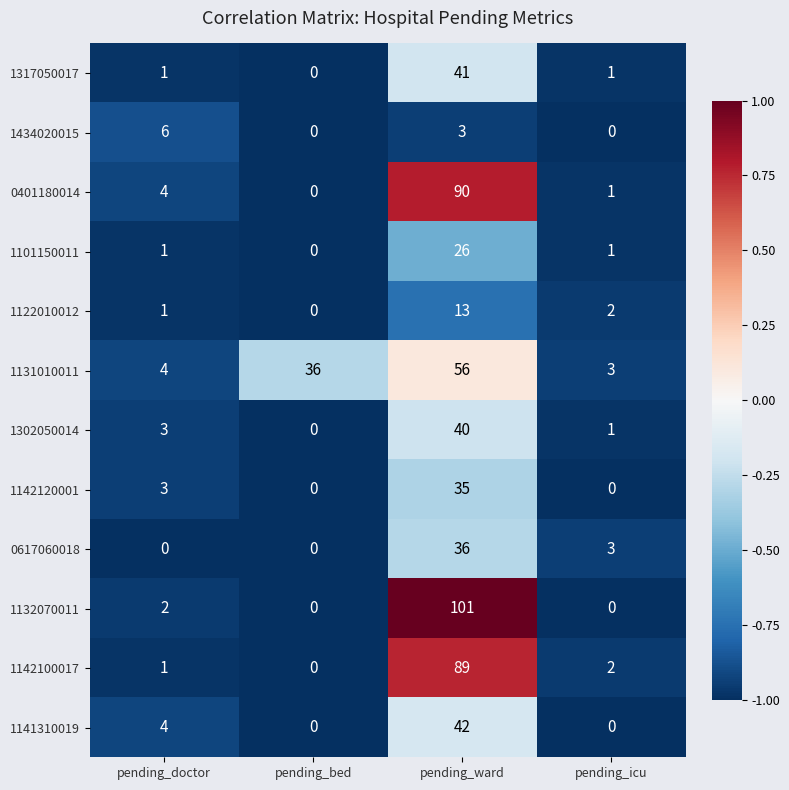

List the series in order of their peak value, highest first.

1132070011, 0401180014, 1142100017, 1131010011, 1141310019, 1317050017, 1302050014, 0617060018, 1142120001, 1101150011, 1122010012, 1434020015